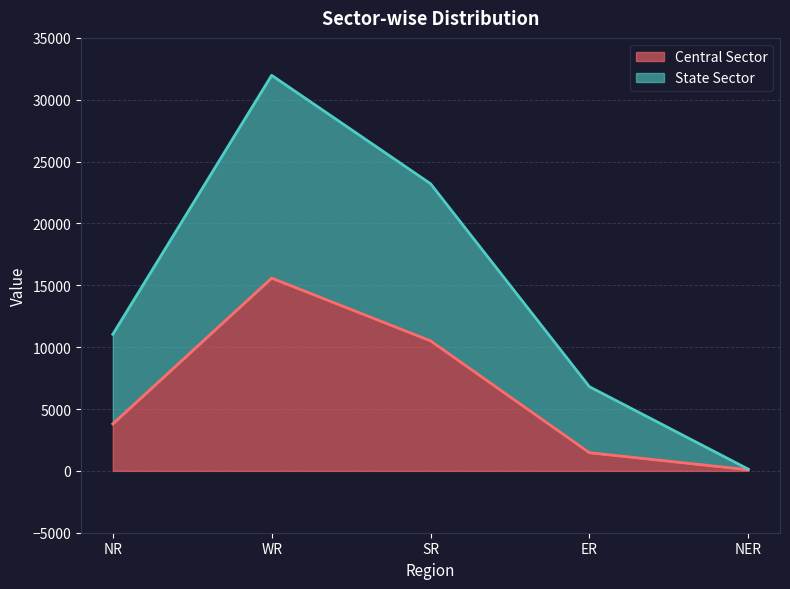

Rank the categories by State Sector value from lowest to highest.

NER, ER, NR, SR, WR